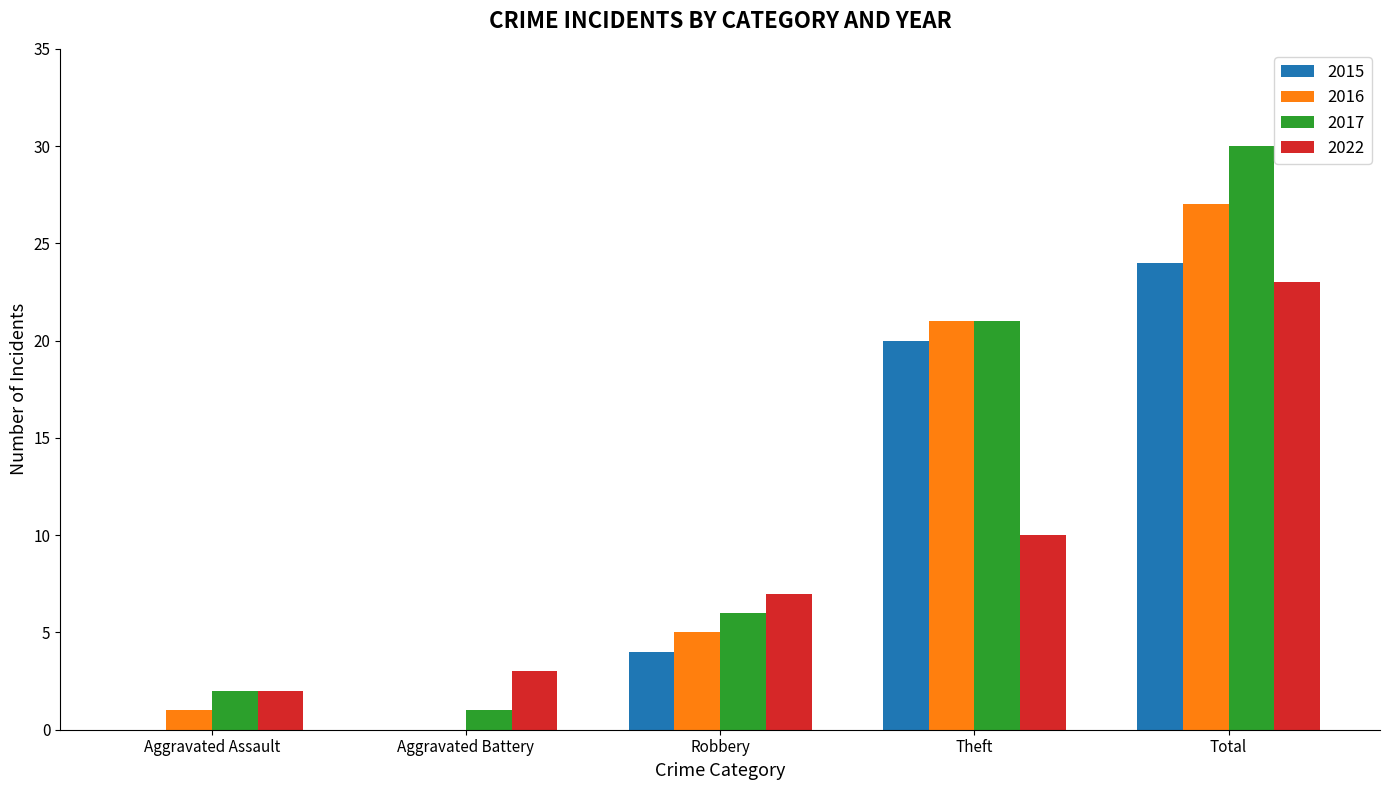

True or false: 2022 has a value of 3 at Aggravated Battery.

True